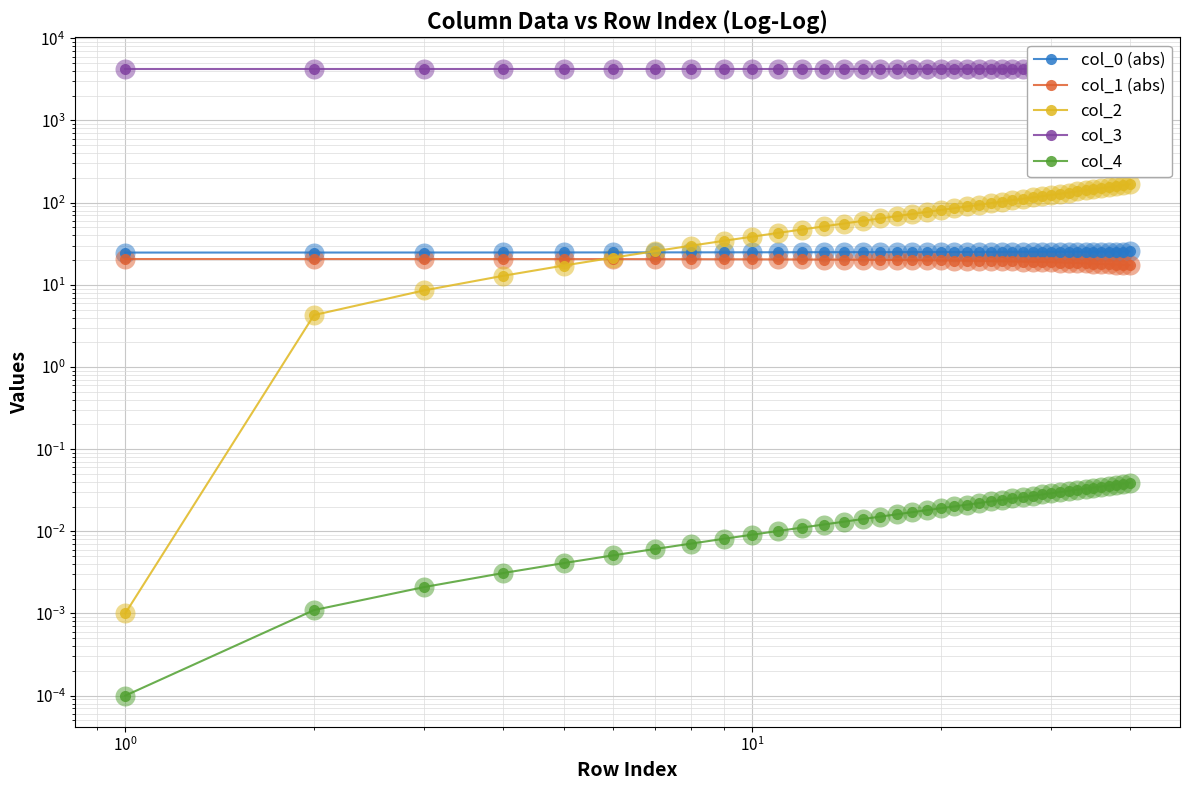

Reading left to right, extract all data points from this chart.

col_0 (abs): 24.7	24.7	24.7	24.7	24.8	24.8	24.8	24.8	24.9	24.9	24.9	24.9	24.9	25.0	25.0	25.0	25.0	25.0	25.1	25.1	25.1	25.1	25.1	25.2	25.2	25.2	25.2	25.2	25.2	25.3	25.3	25.3	25.3	25.3	25.4	25.4	25.4	25.4	25.4	25.4
col_1 (abs): 20.6	20.6	20.6	20.6	20.6	20.5	20.5	20.5	20.5	20.4	20.4	20.3	20.3	20.2	20.2	20.1	20.0	20.0	19.9	19.8	19.7	19.7	19.6	19.5	19.4	19.3	19.1	19.0	18.9	18.8	18.7	18.5	18.4	18.3	18.1	18.0	17.8	17.7	17.5	17.3
col_2: 0.0	4.3	8.6	12.8	17.1	21.4	25.7	30.0	34.3	38.5	42.8	47.1	51.4	55.7	60.0	64.2	68.5	72.8	77.1	81.4	85.7	89.9	94.2	98.5	102.8	107.1	111.3	115.6	119.9	124.2	128.5	132.8	137.0	141.3	145.6	149.9	154.2	158.5	162.7	167.0
col_3: 4282.6	4282.6	4282.6	4282.6	4282.6	4282.6	4282.6	4282.6	4282.6	4282.6	4282.6	4282.6	4282.6	4282.6	4282.6	4282.6	4282.6	4282.6	4282.6	4282.6	4282.6	4282.6	4282.6	4282.6	4282.6	4282.6	4282.6	4282.6	4282.6	4282.6	4282.6	4282.6	4282.6	4282.6	4282.6	4282.6	4282.6	4282.6	4282.6	4282.6
col_4: 0.0	0.0	0.0	0.0	0.0	0.0	0.0	0.0	0.0	0.0	0.0	0.0	0.0	0.0	0.0	0.0	0.0	0.0	0.0	0.0	0.0	0.0	0.0	0.0	0.0	0.0	0.0	0.0	0.0	0.0	0.0	0.0	0.0	0.0	0.0	0.0	0.0	0.0	0.0	0.0